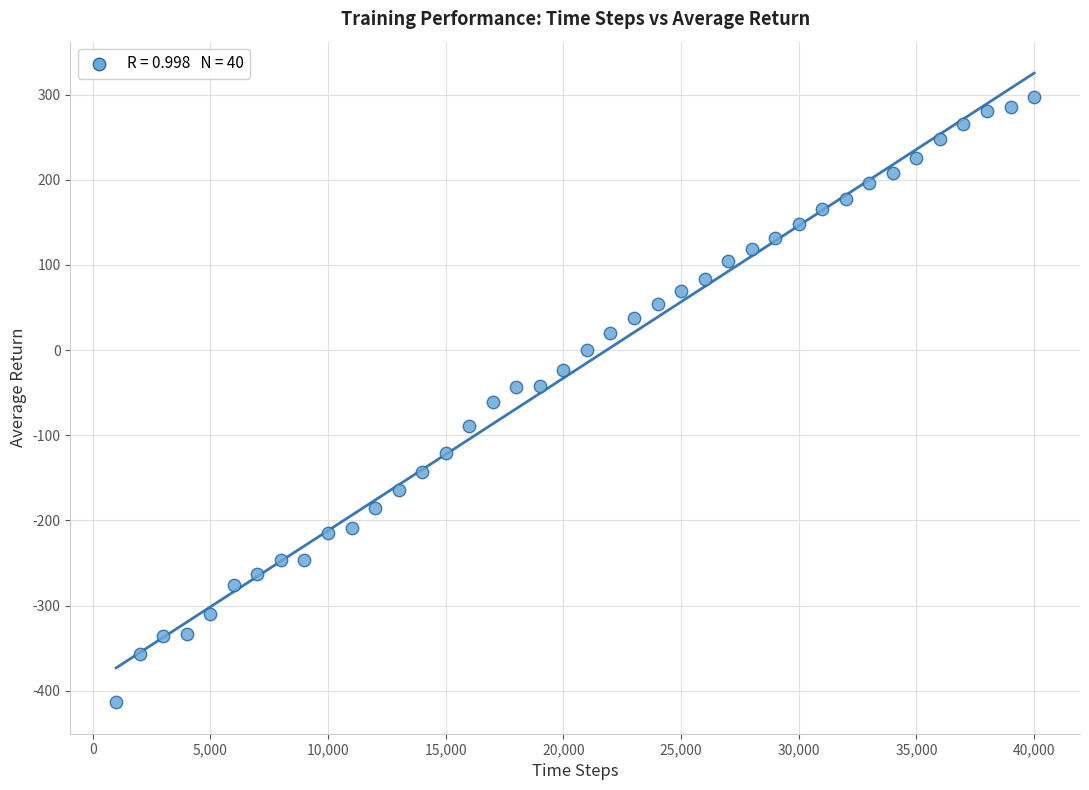

What is the range of Y values (max minus min)?

710.6